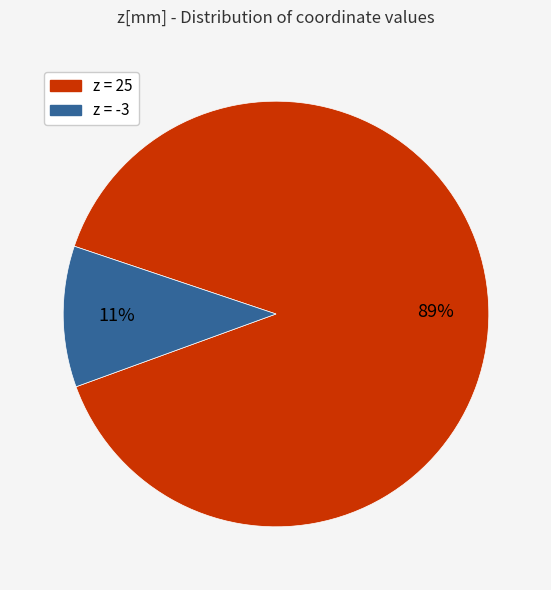

Does any single category account for the majority?

Yes